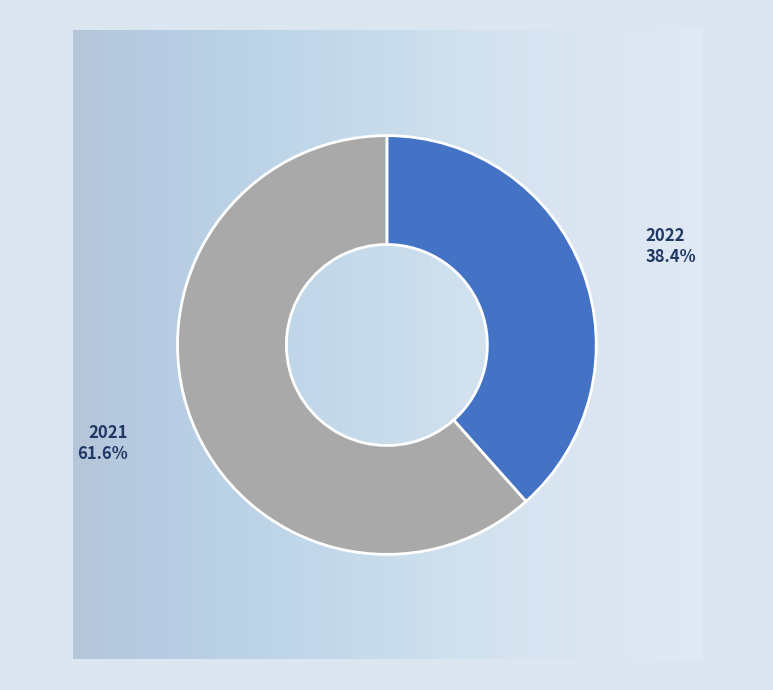

Is there any slice that represents more than half of the pie?

Yes